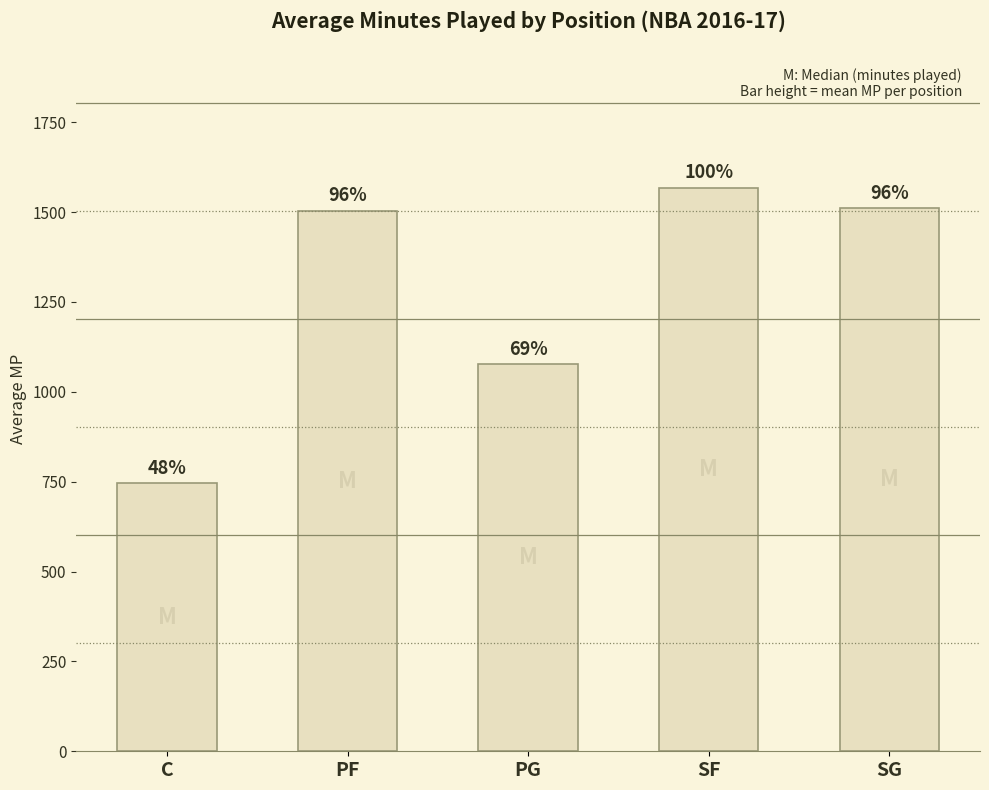

What position from the right is PF?

4